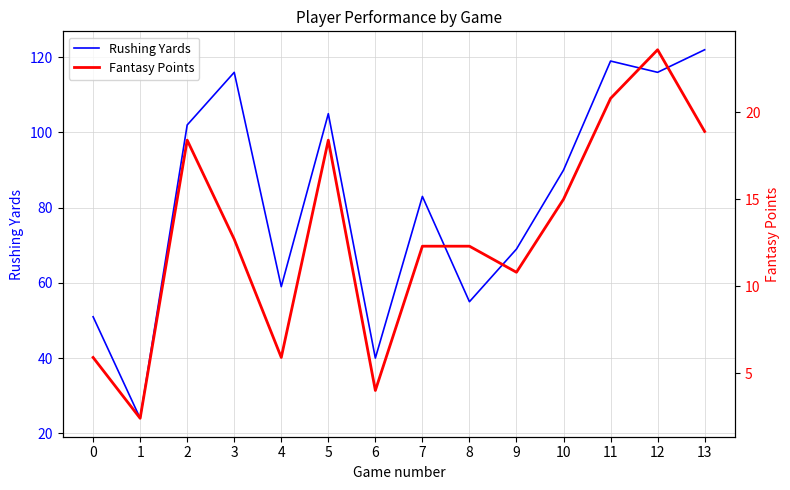

Reading left to right, list all the values displayed in this chart.

Rushing Yards: 51.0	24.0	102.0	116.0	59.0	105.0	40.0	83.0	55.0	69.0	90.0	119.0	116.0	122.0
Fantasy Points: 5.9	2.4	18.4	12.7	5.9	18.4	4.0	12.3	12.3	10.8	15.0	20.8	23.6	18.9